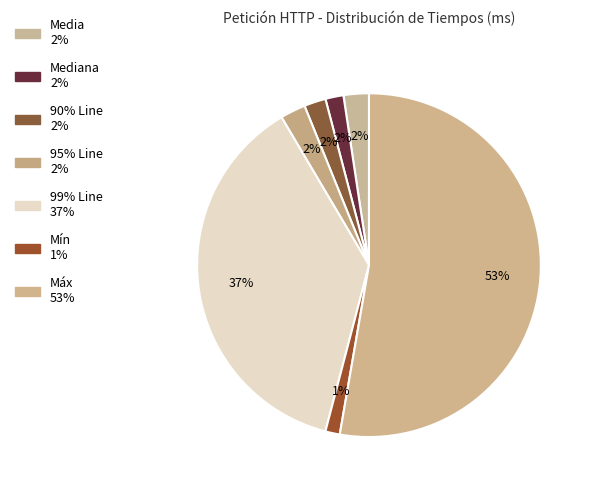

Count the number of slices in the pie.

7